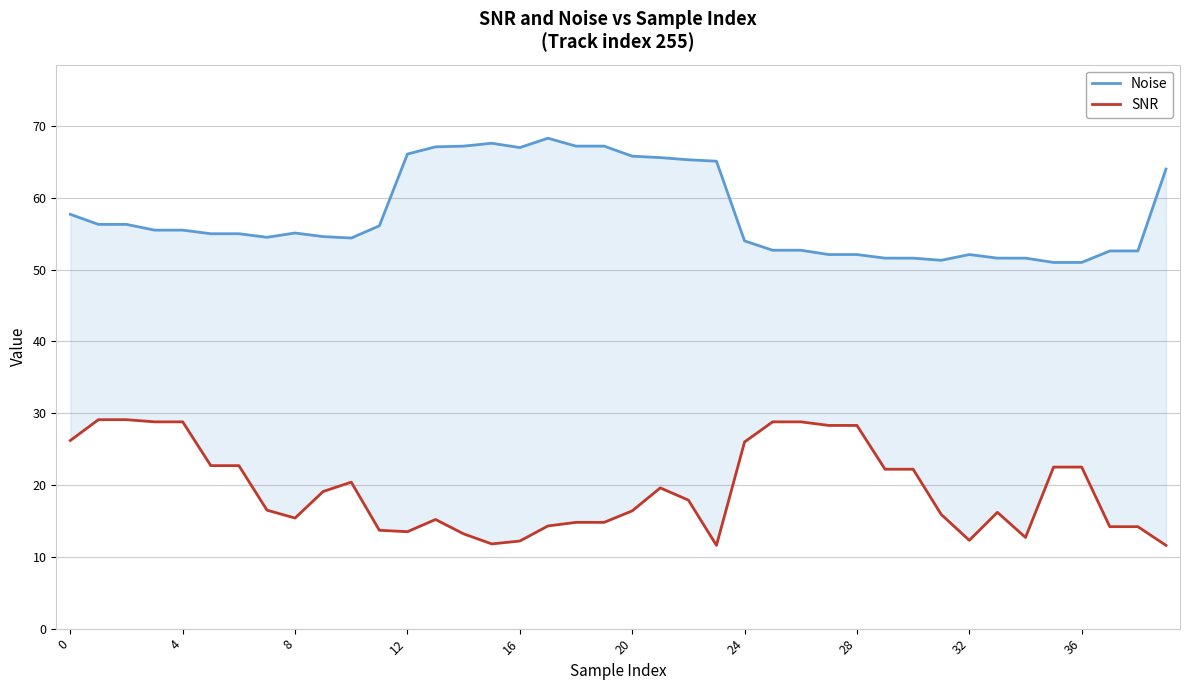

Where is SNR nearest to the value 20?

10